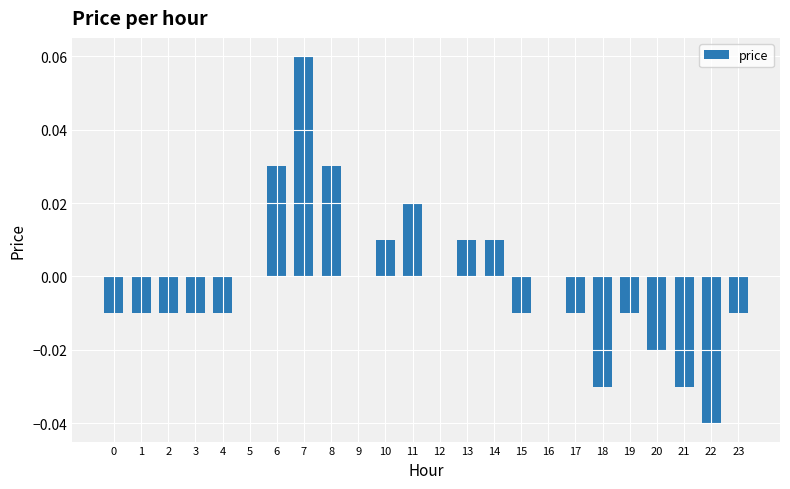

At which category does the chart reach its peak across all series?

7